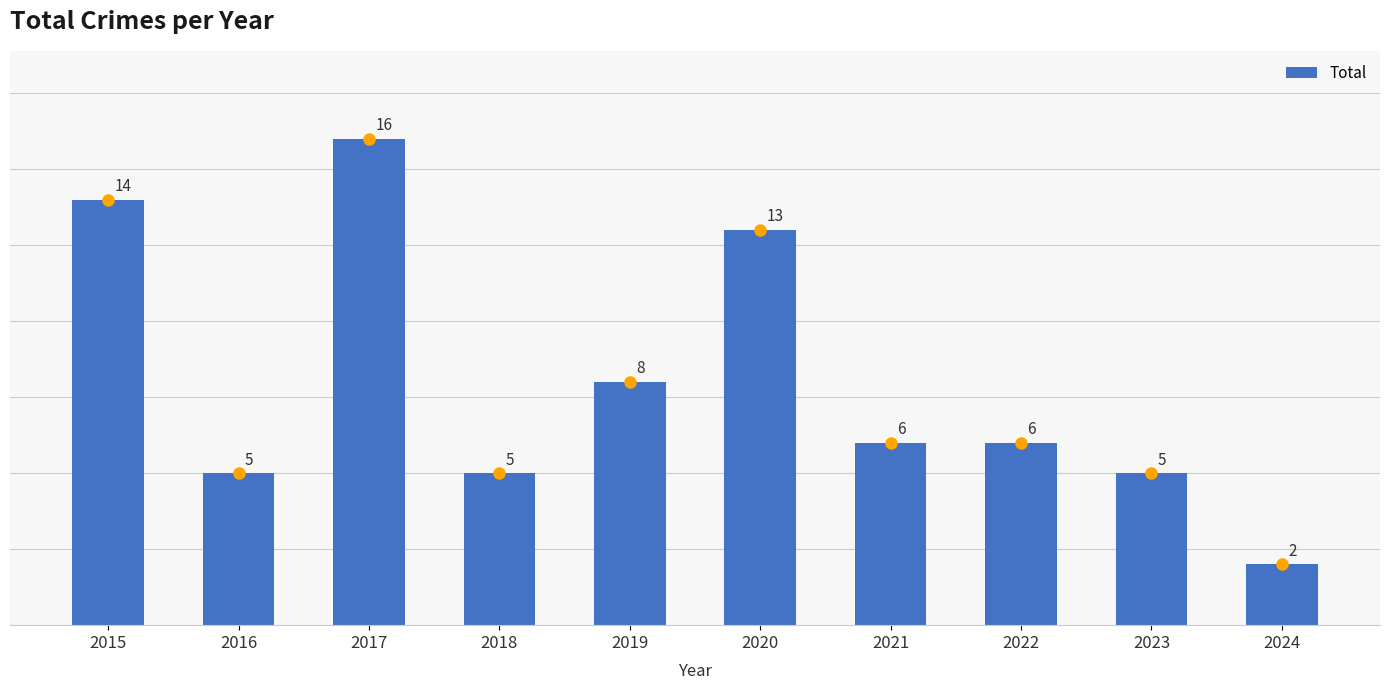

True or false: the data shows 16 at 2017.

True